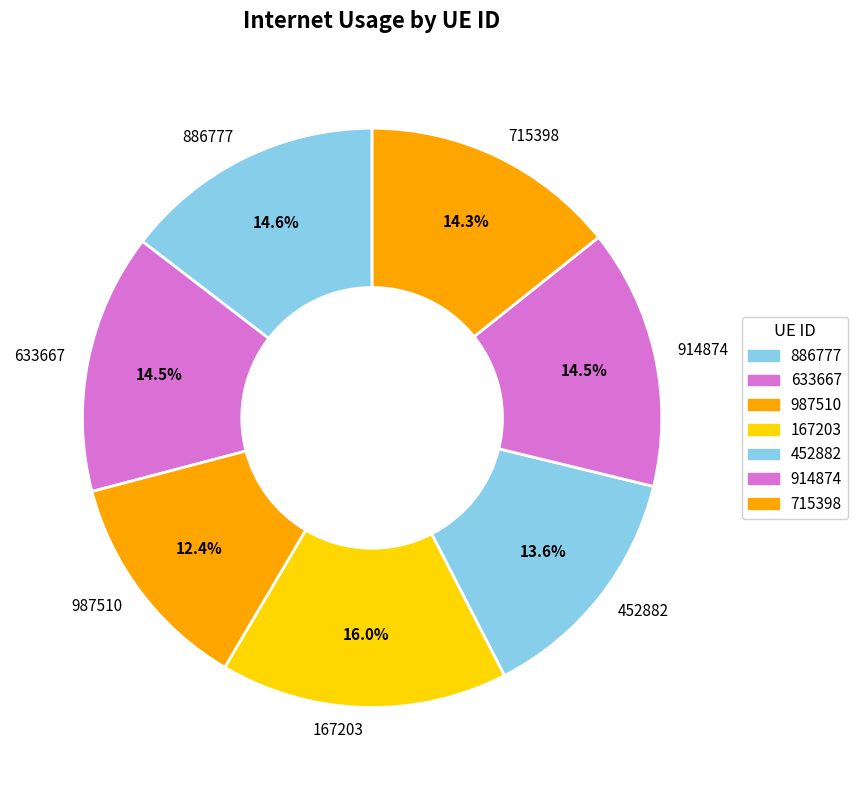

Is the sum of 633667 and 715398 greater than half?

No